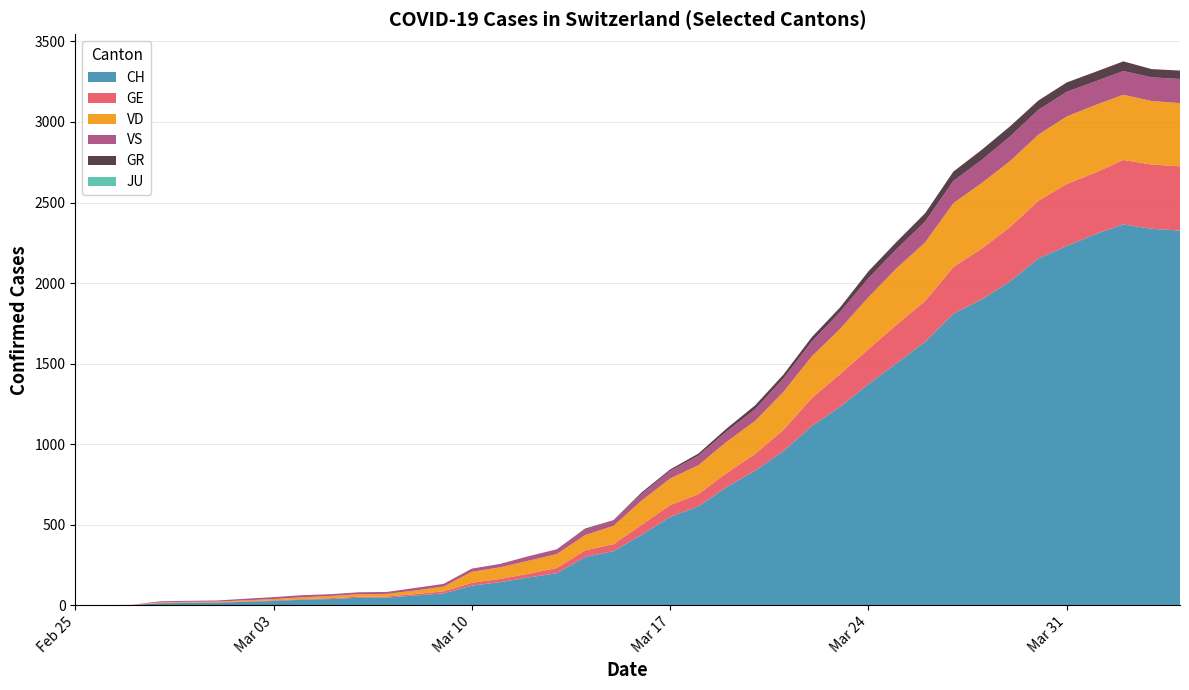

Reading left to right, what are all the values shown in this chart?

CH: 0=0	1=1	2=2	3=13	4=15	5=16	6=22	7=27	8=35	9=39	10=47	11=48	12=61	13=74	14=122	15=144	16=173	17=199	18=300	19=336	20=438	21=549	22=614	23=735	24=836	25=957	26=1113	27=1232	28=1373	29=1503	30=1635	31=1810	32=1899	33=2010	34=2153	35=2230	36=2303	37=2364	38=2337	39=2326
GE: 0=0	1=1	2=1	3=2	4=3	5=3	6=3	7=4	8=4	9=5	10=7	11=7	12=9	13=13	14=18	15=20	16=23	17=33	18=41	19=44	20=62	21=73	22=76	23=87	24=104	25=132	26=173	27=203	28=217	29=240	30=254	31=290	32=315	33=338	34=358	35=385	36=382	37=400	38=399	39=399
VD: 0=0	1=0	2=0	3=4	4=4	5=4	6=6	7=8	8=11	9=14	10=15	11=16	12=22	13=29	14=68	15=72	16=81	17=86	18=95	19=113	20=151	21=165	22=180	23=194	24=204	25=236	26=259	27=281	28=322	29=350	30=363	31=396	32=407	33=409	34=410	35=419	36=419	37=405	38=394	39=392
VS: 0=0	1=0	2=0	3=6	4=6	5=7	6=10	7=12	8=13	9=11	10=12	11=12	12=16	13=17	14=20	15=21	16=28	17=30	18=34	19=36	20=42	21=47	22=59	23=64	24=73	25=83	26=92	27=104	28=118	29=119	30=129	31=138	32=143	33=153	34=154	35=153	36=147	37=147	38=147	39=150
GR: 0=0	1=0	2=0	3=0	4=0	5=0	6=0	7=0	8=0	9=0	10=0	11=0	12=0	13=0	14=0	15=0	16=0	17=0	18=6	19=0	20=9	21=9	22=13	23=18	24=24	25=24	26=27	27=29	28=43	29=45	30=52	31=58	32=63	33=63	34=58	35=58	36=59	37=60	38=51	39=52
JU: 0=0	1=0	2=0	3=0	4=0	5=0	6=0	7=0	8=0	9=0	10=0	11=0	12=0	13=0	14=0	15=0	16=0	17=0	18=0	19=0	20=0	21=0	22=0	23=0	24=0	25=0	26=0	27=0	28=0	29=0	30=0	31=0	32=0	33=0	34=0	35=0	36=0	37=0	38=0	39=0